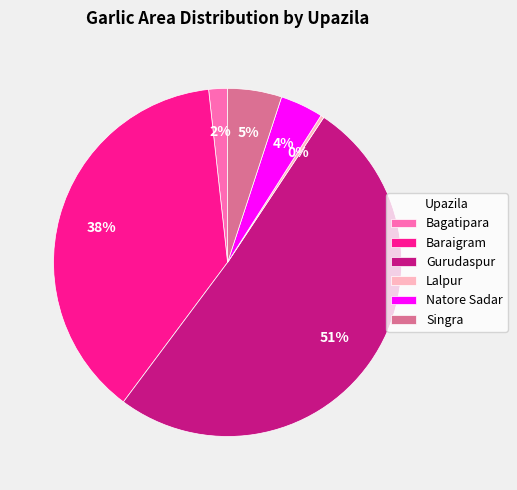

Is the sum of Natore Sadar and Baraigram greater than half?

No